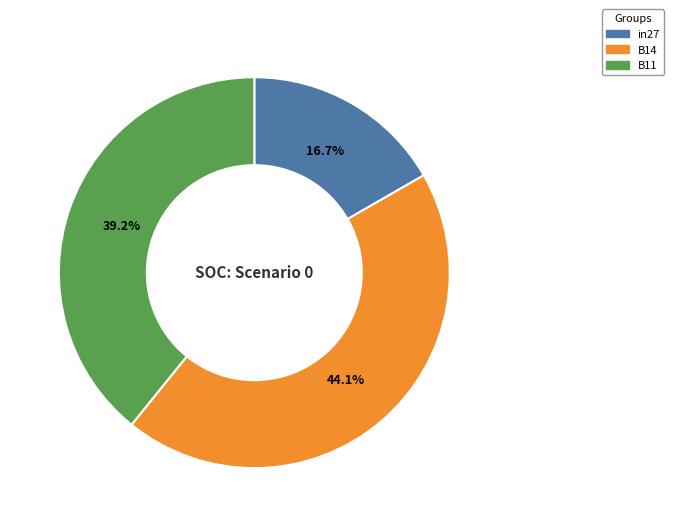

Count the number of slices in the pie.

3